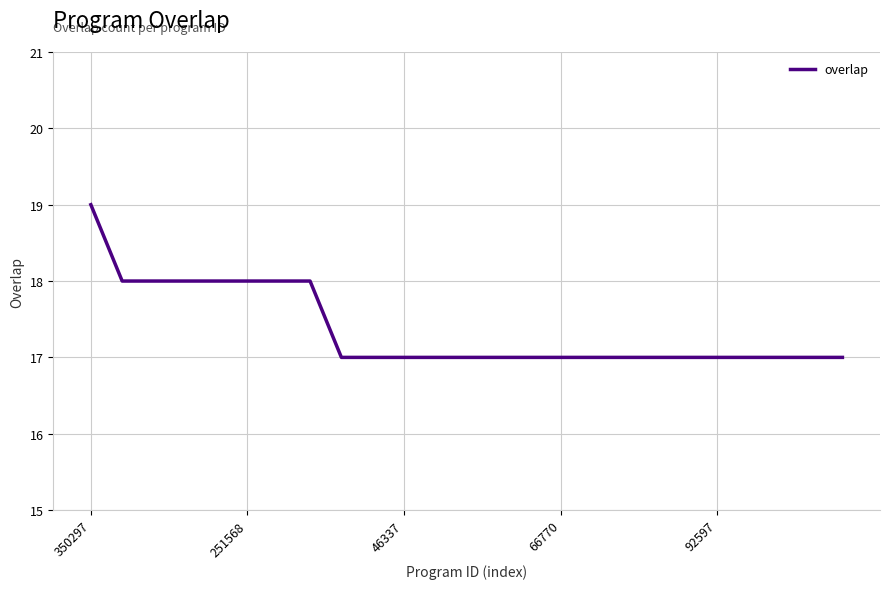

How many values are between 17 and 18?

24